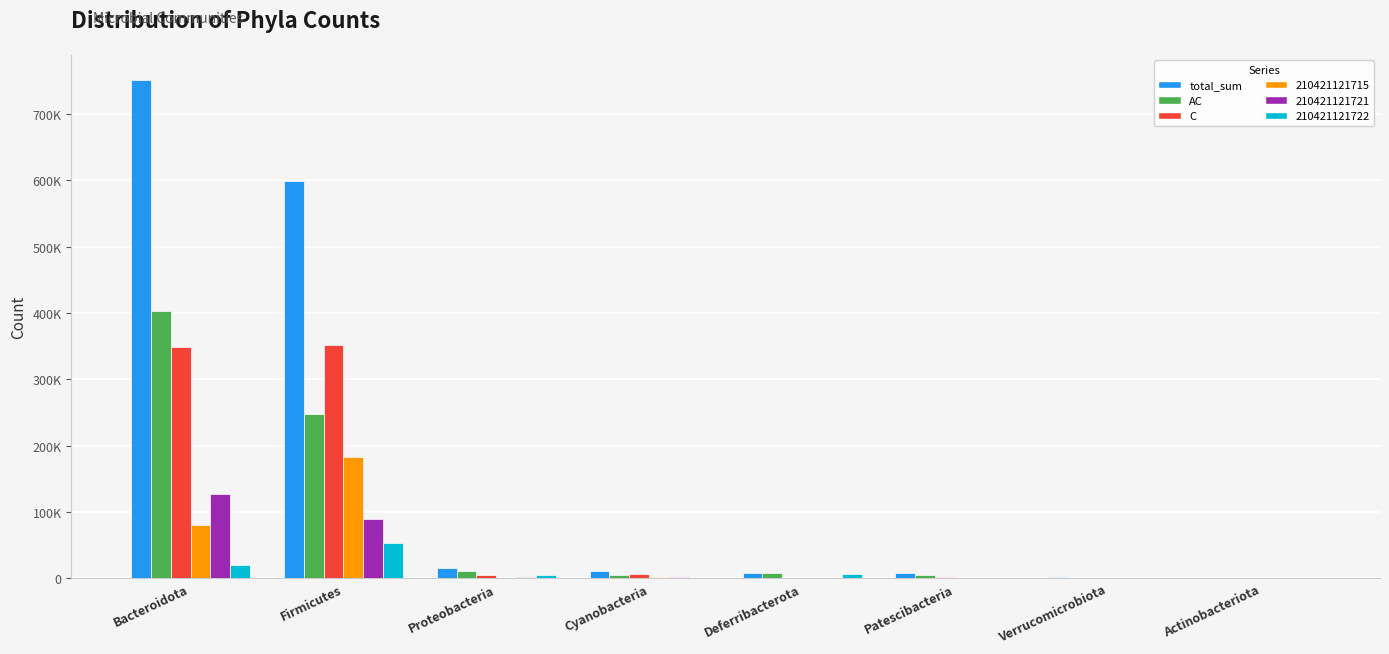

At which category is the sum across all series the highest?

Bacteroidota